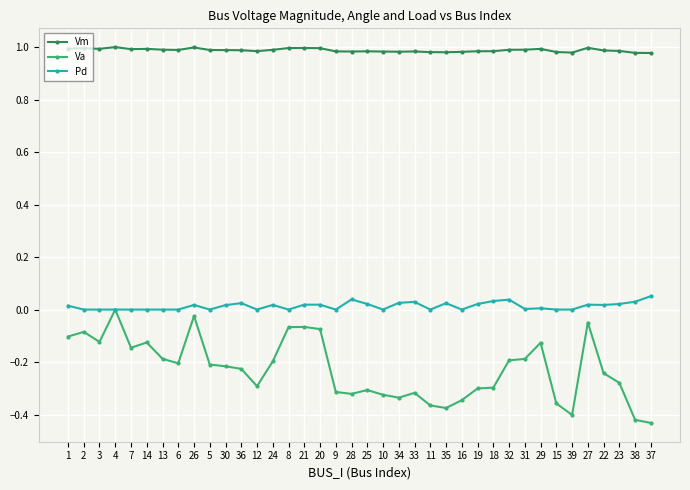

Does the chart display data point markers on the line(s)?

Yes